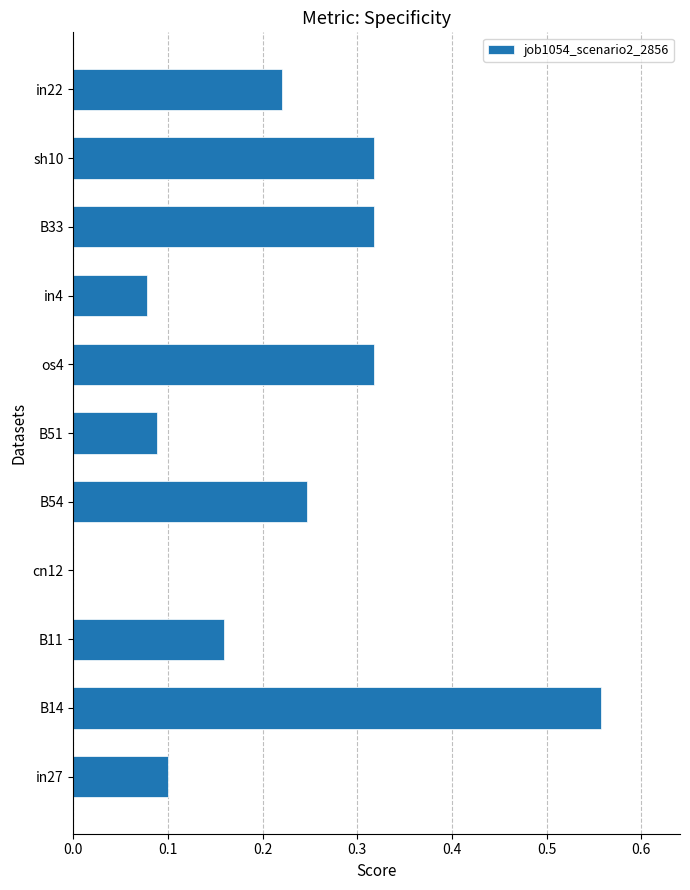

At which label is the value closest to 0?

cn12